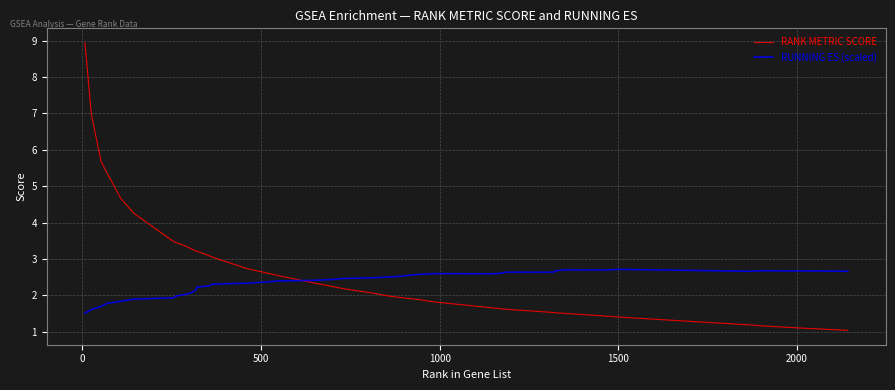

What is the maximum value for RUNNING ES (scaled)?

2.7